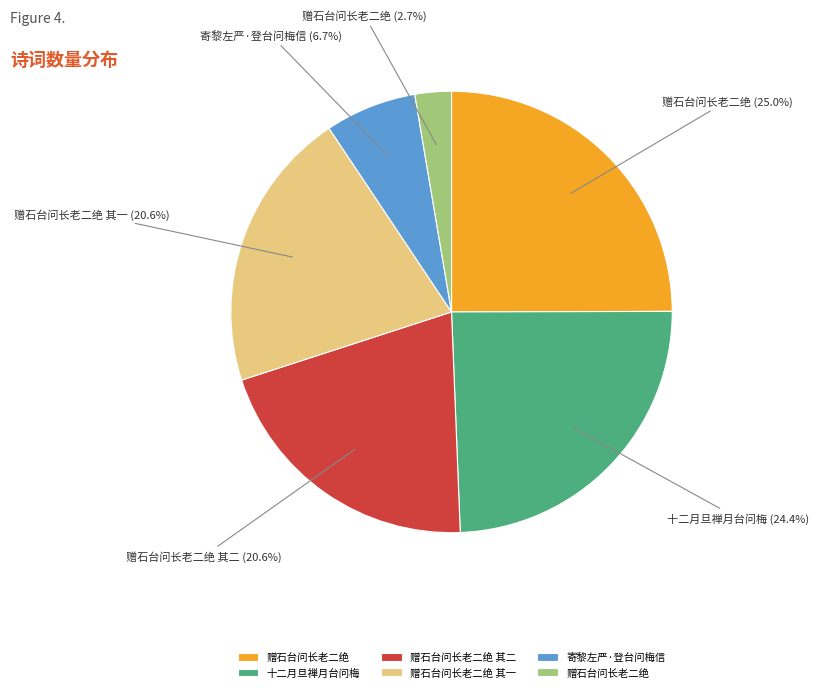

Does any single category account for the majority?

No